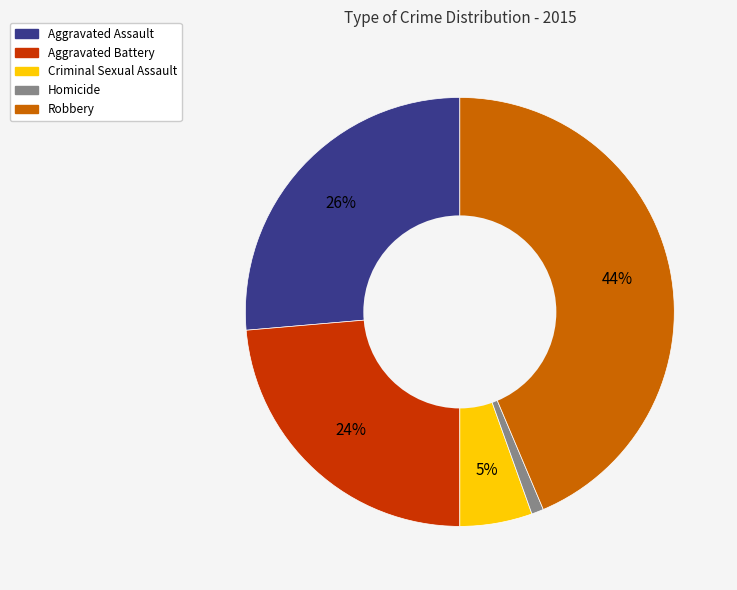

To the nearest percent, what is the average slice percentage?

20%